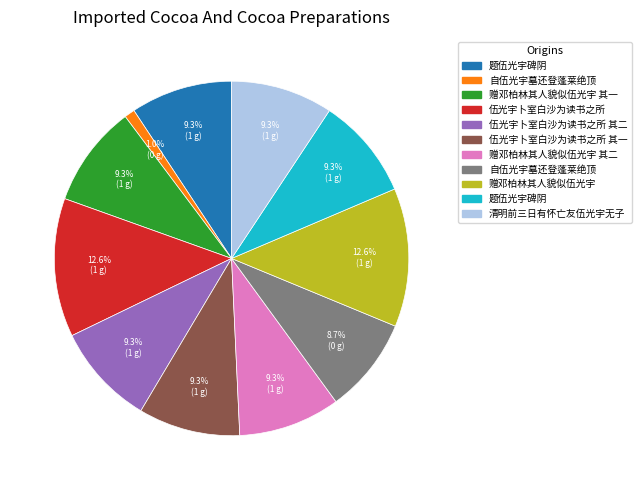

Does any single category account for the majority?

No